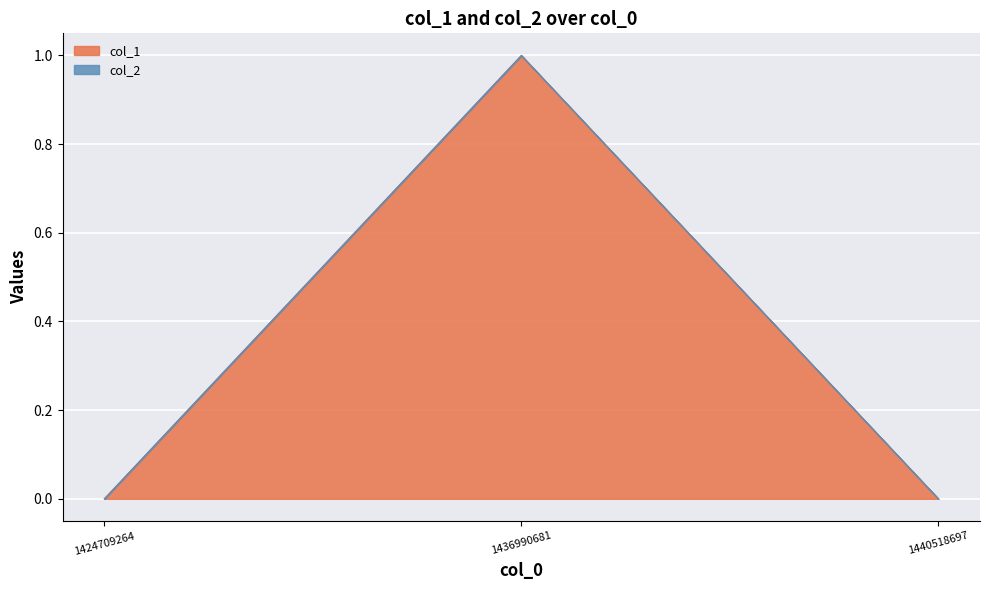

How many values are above zero?

1